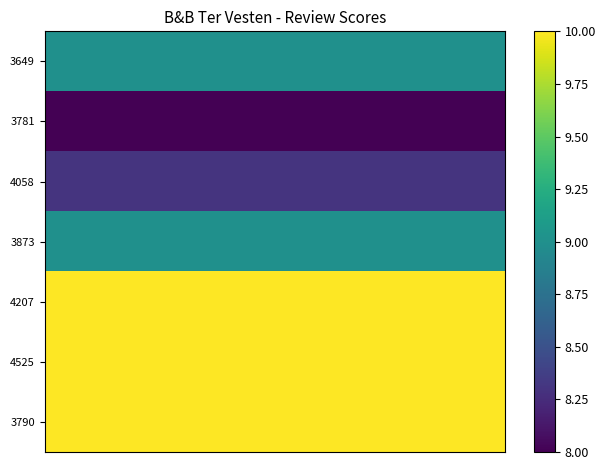

Reading left to right, what are all the values shown in this chart?

3649: 9.0	9.0	9.0	9.0	9.0	9.0	9.0	9.0	9.0	9.0	9.0	9.0	9.0	9.0	9.0	9.0	9.0	9.0	9.0	9.0
3781: 8.0	8.0	8.0	8.0	8.0	8.0	8.0	8.0	8.0	8.0	8.0	8.0	8.0	8.0	8.0	8.0	8.0	8.0	8.0	8.0
4058: 8.3	8.3	8.3	8.3	8.3	8.3	8.3	8.3	8.3	8.3	8.3	8.3	8.3	8.3	8.3	8.3	8.3	8.3	8.3	8.3
3873: 9.0	9.0	9.0	9.0	9.0	9.0	9.0	9.0	9.0	9.0	9.0	9.0	9.0	9.0	9.0	9.0	9.0	9.0	9.0	9.0
4207: 10.0	10.0	10.0	10.0	10.0	10.0	10.0	10.0	10.0	10.0	10.0	10.0	10.0	10.0	10.0	10.0	10.0	10.0	10.0	10.0
4525: 10.0	10.0	10.0	10.0	10.0	10.0	10.0	10.0	10.0	10.0	10.0	10.0	10.0	10.0	10.0	10.0	10.0	10.0	10.0	10.0
3790: 10.0	10.0	10.0	10.0	10.0	10.0	10.0	10.0	10.0	10.0	10.0	10.0	10.0	10.0	10.0	10.0	10.0	10.0	10.0	10.0